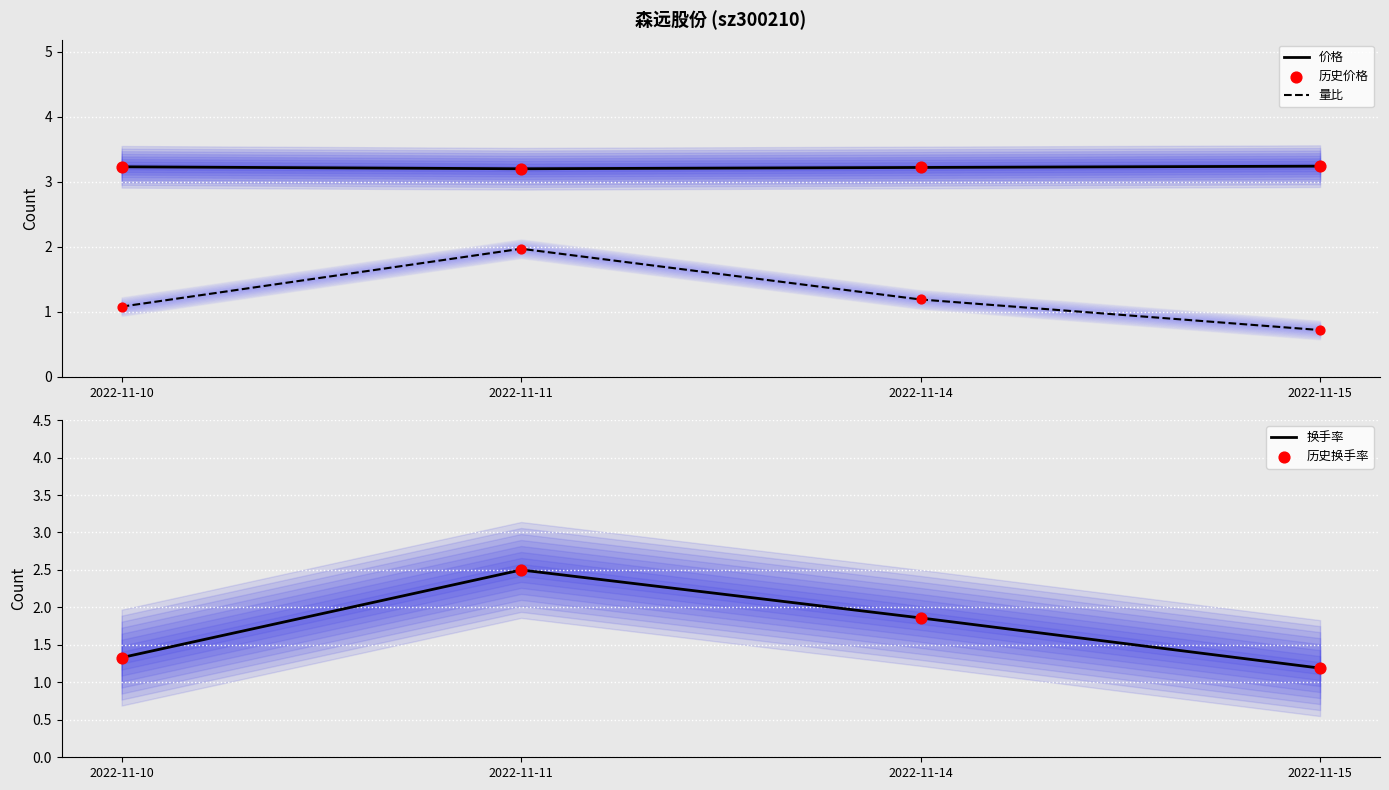

At how many categories does at least one series exceed 1?

4